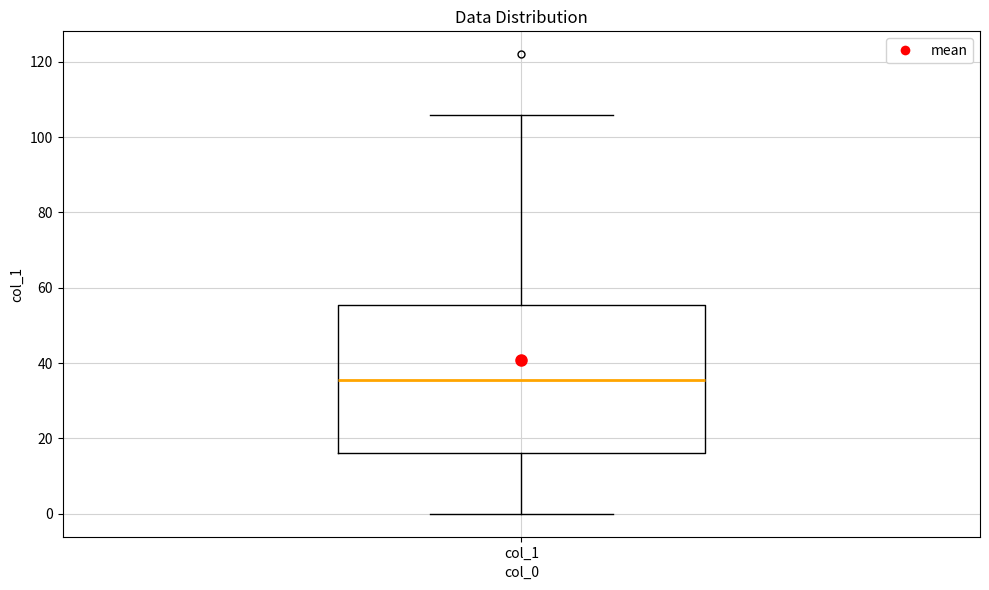

Read this box plot against the y-axis: the position of the median line, the range covered by the box, and the ends of both whiskers. The values are not printed on the chart, so give them approximately, as read against the axis.

median 36, box 16 to 56, whiskers 0 to 106